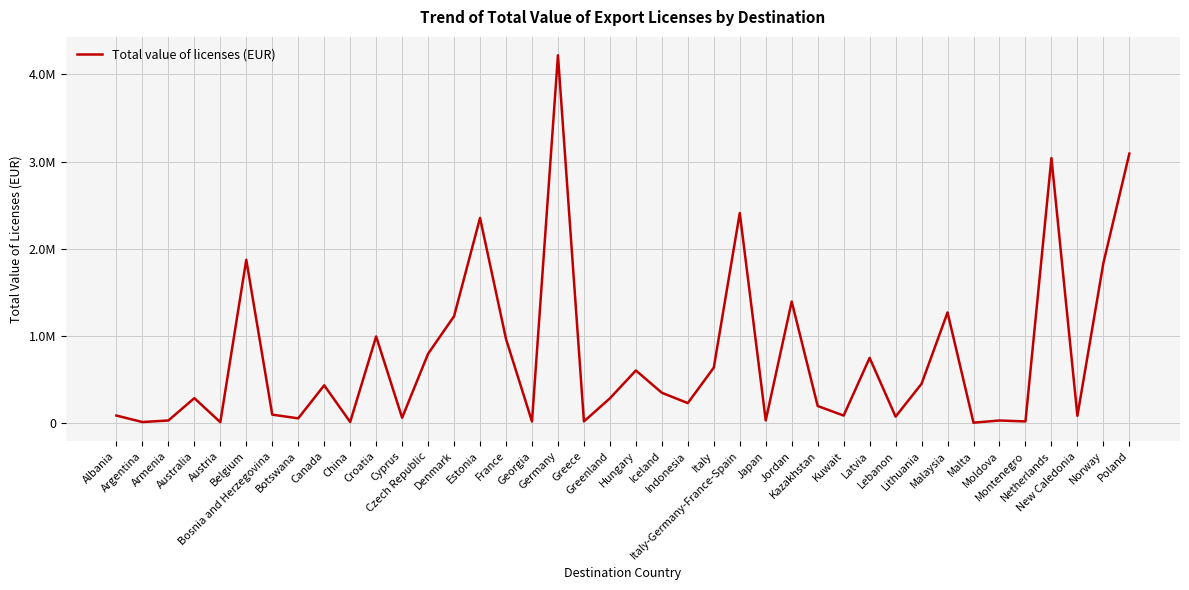

Is this an area chart (filled region under the line)?

No